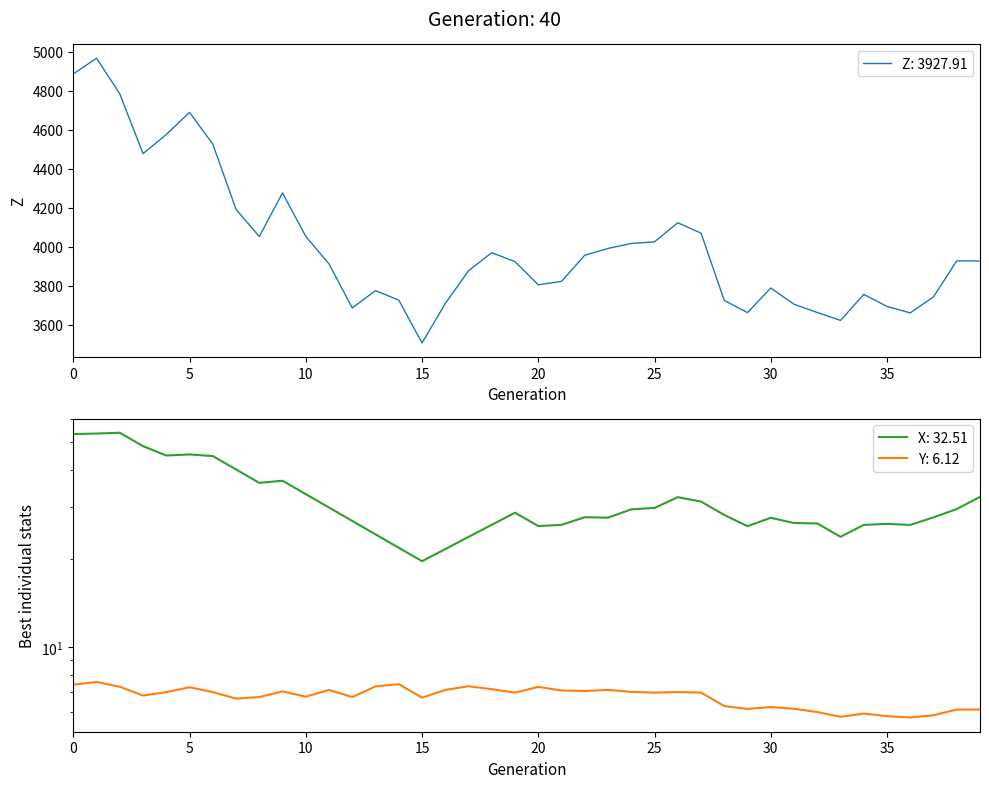

True or false: X and Y intersect in this chart.

False